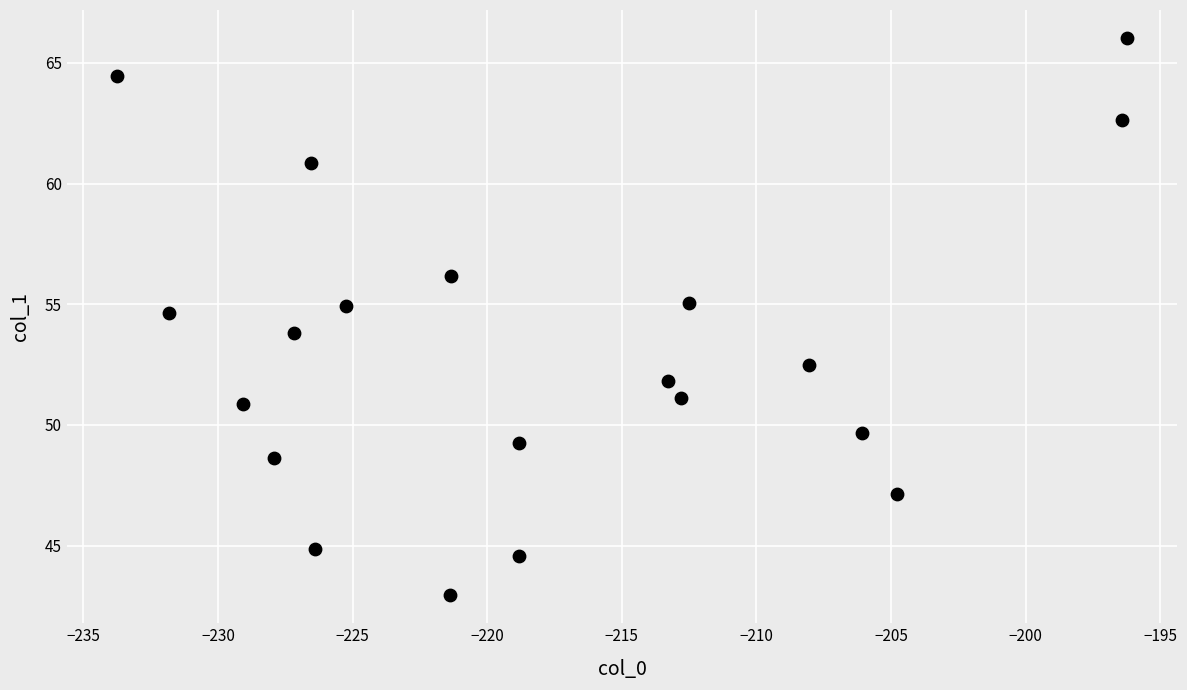

What is the range of Y values (max minus min)?

23.1